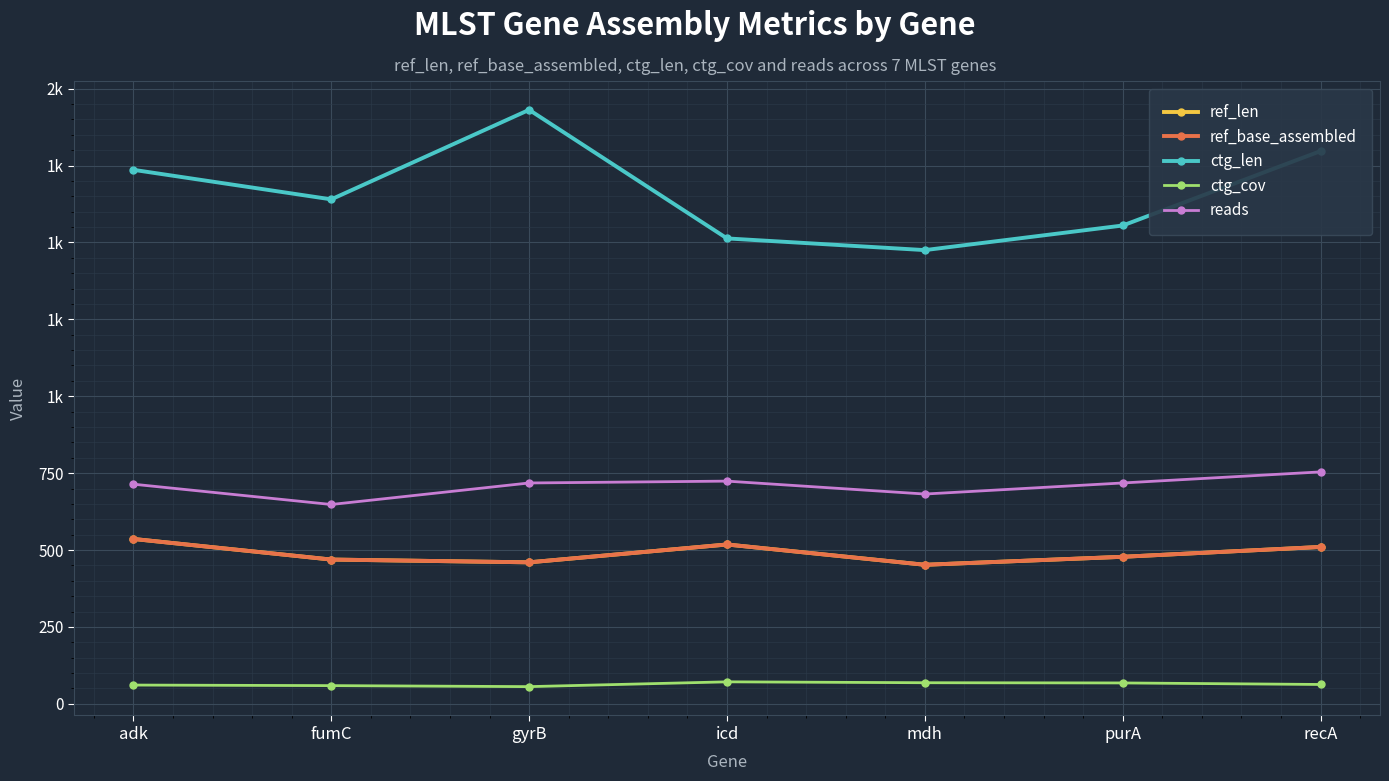

True or false: ref_base_assembled has a value of 335.5 at adk.

False